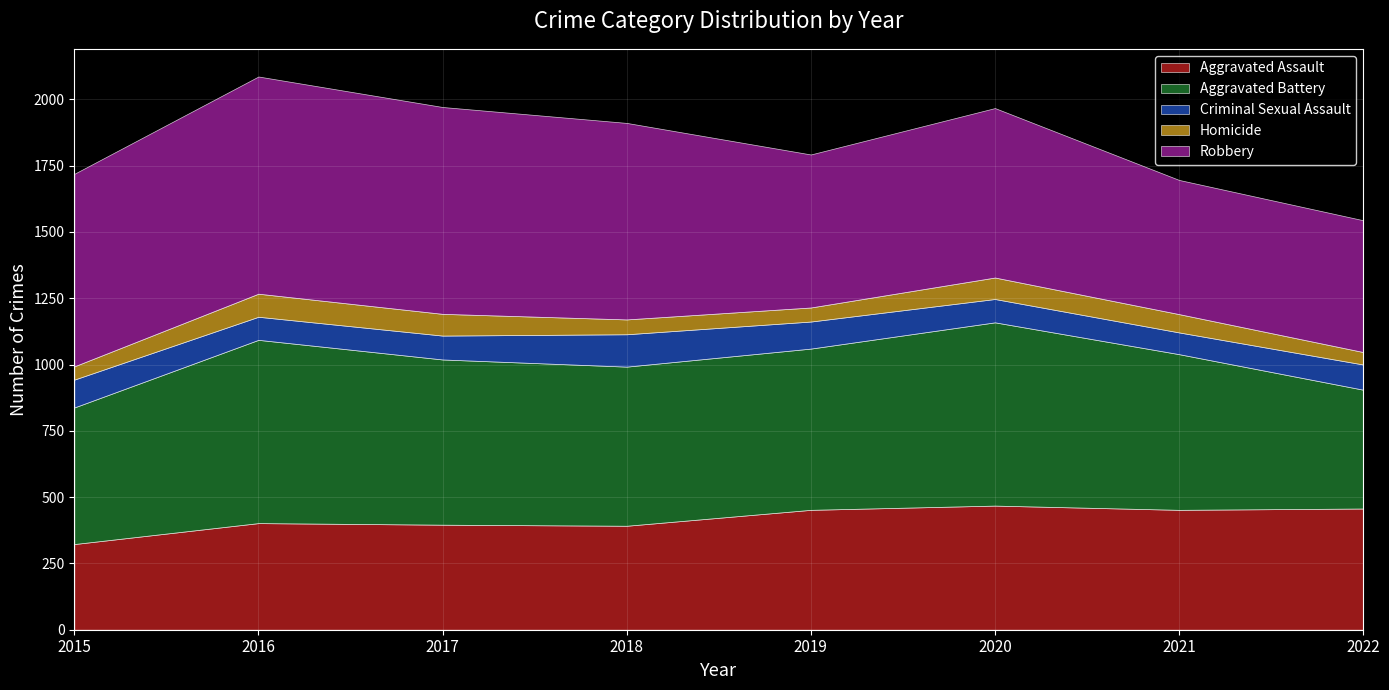

What is the lowest value of the Criminal Sexual Assault series?

82